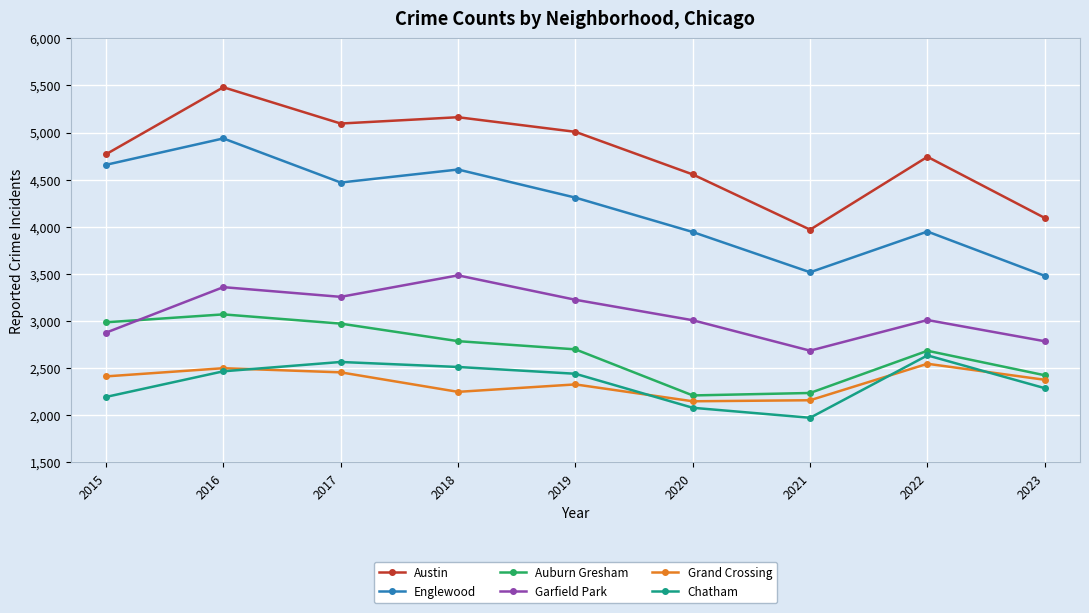

How many Grand Crossing values are between 2249 and 2456?

5